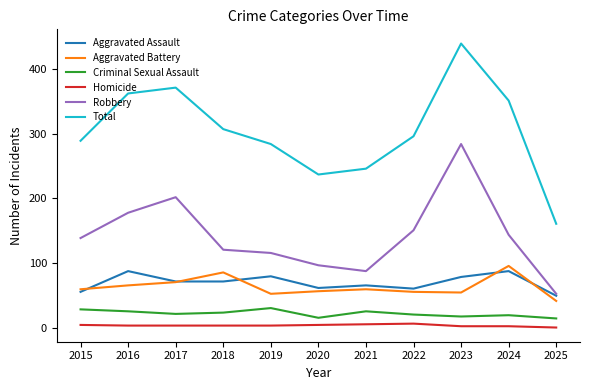

Is the value of Aggravated Assault at 2021 greater than the value of Criminal Sexual Assault at 2018?

Yes